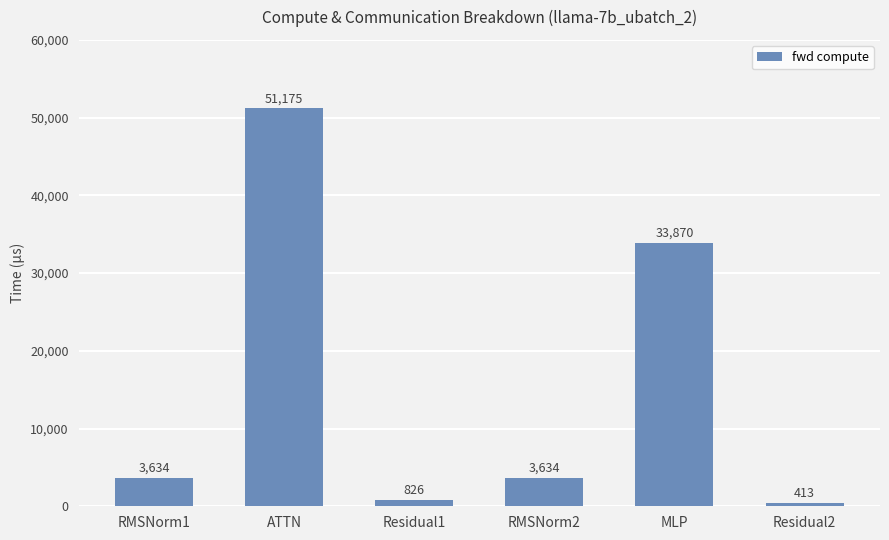

Where does the data first go above 3633?

RMSNorm1